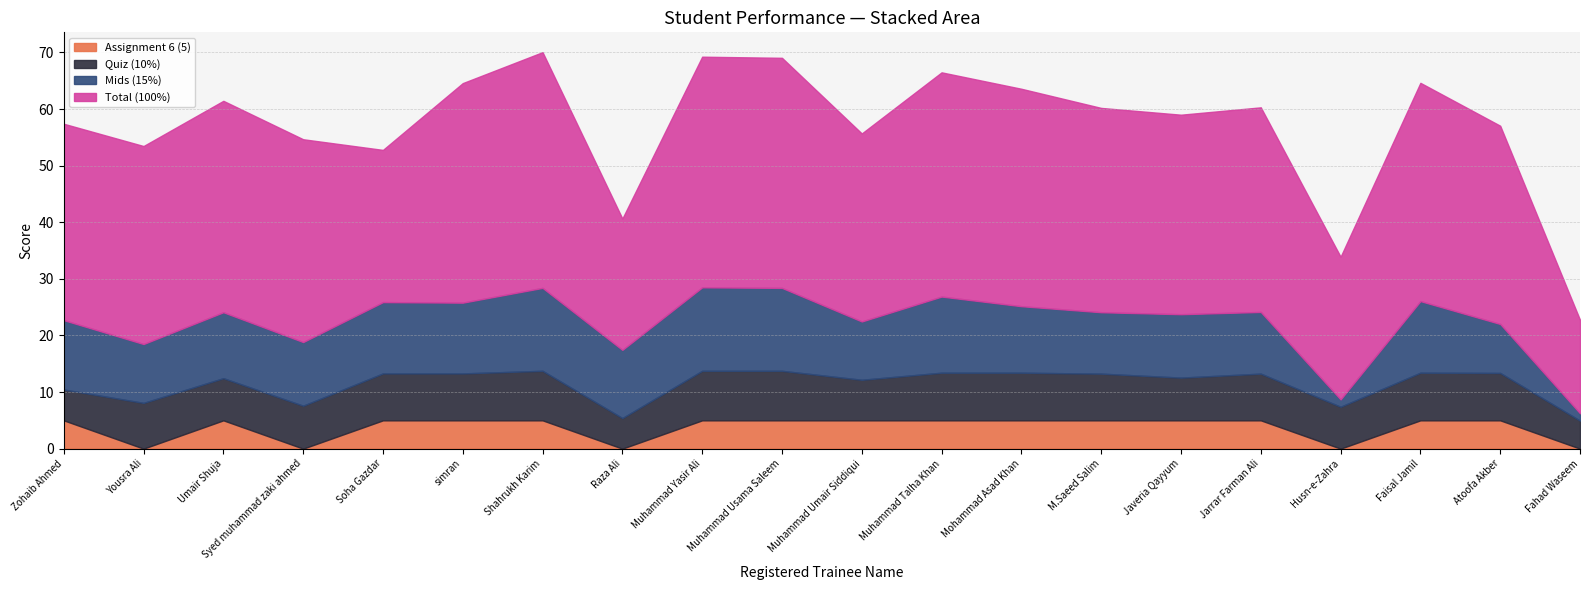

How many values in the Quiz (10%) series are below 8?

8